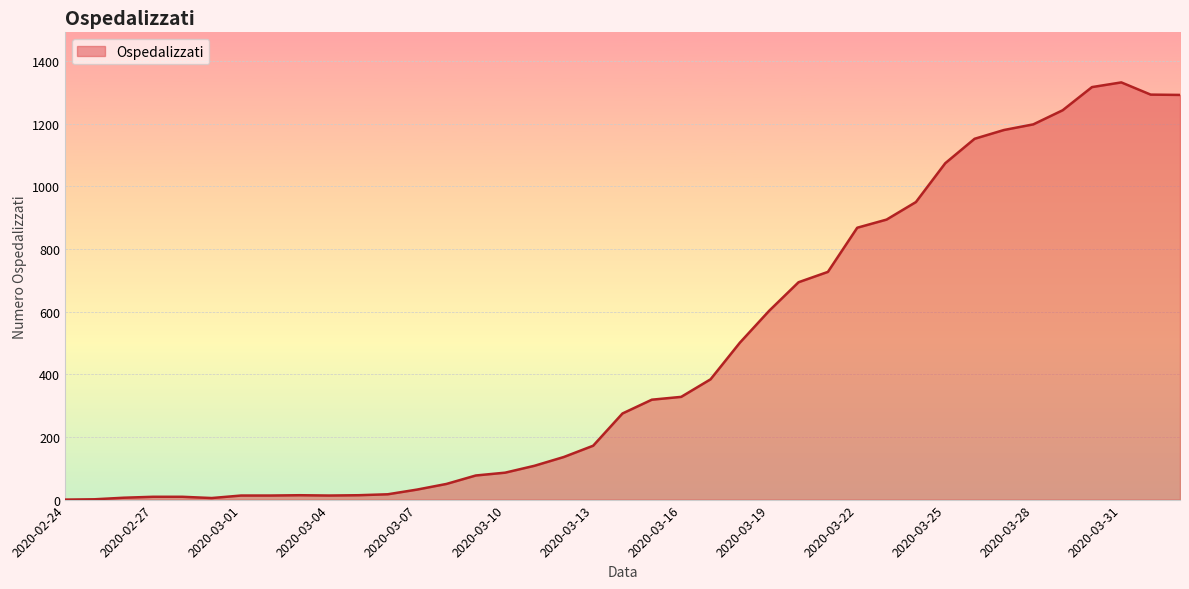

What is the greatest value displayed?

1332